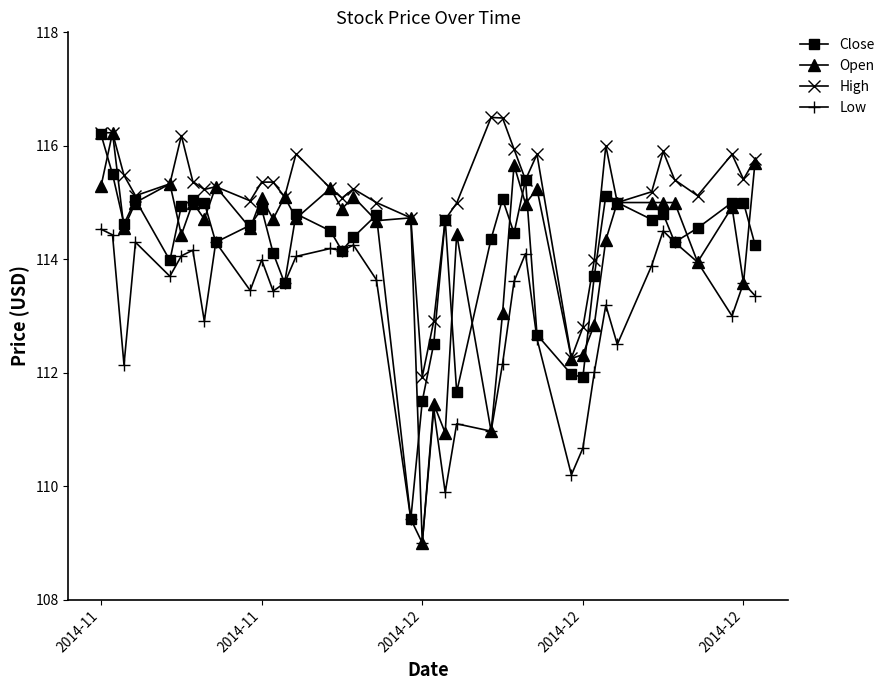

How many distinct data groups are displayed?

4